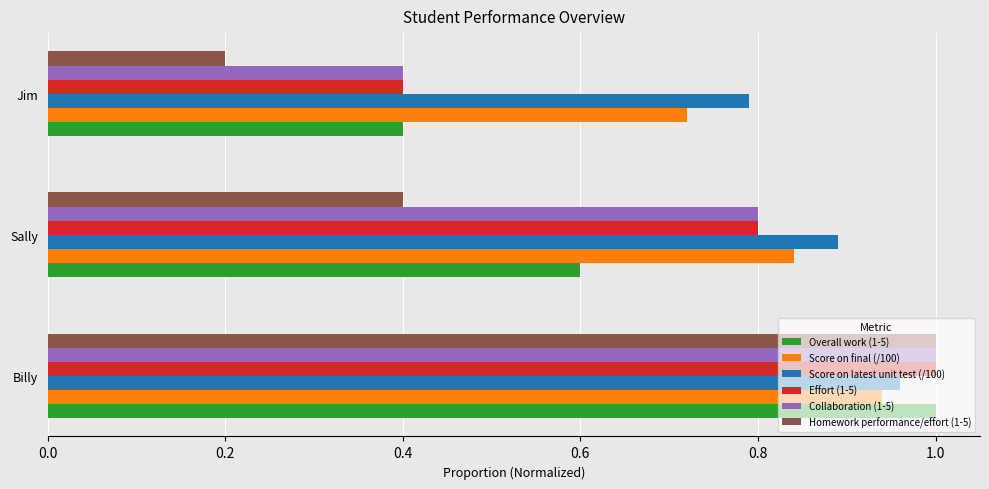

The value of Score on final (/100) at Sally is 0.5. True or false?

False